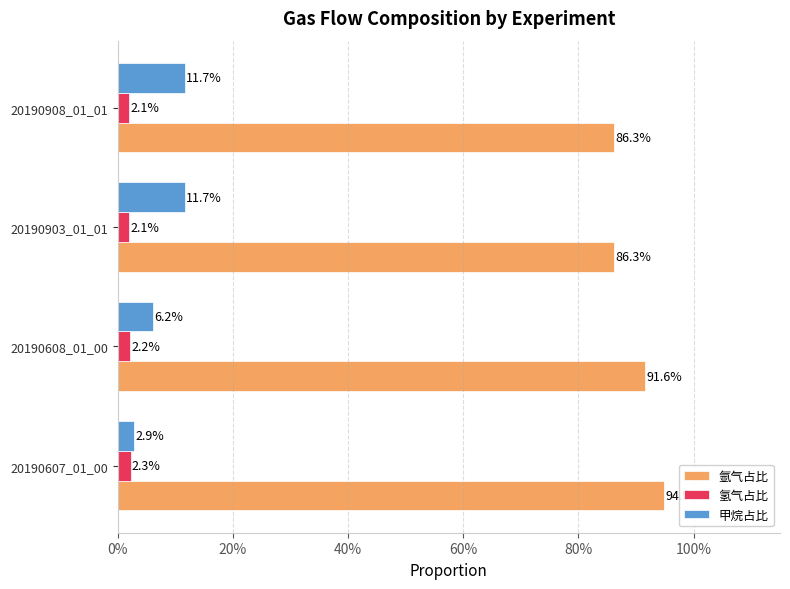

What are all the series names shown in the legend?

氩气占比, 氢气占比, 甲烷占比